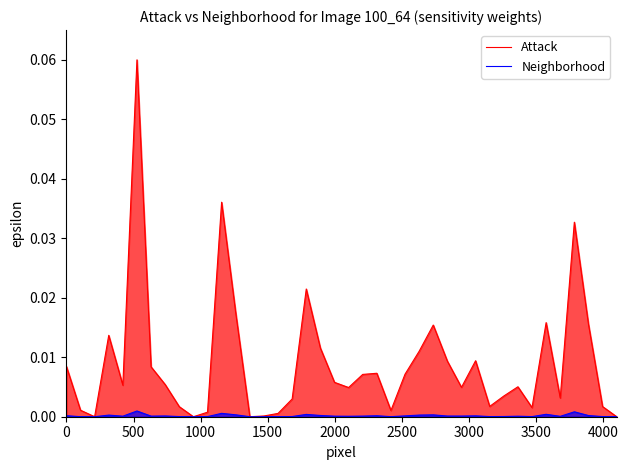

How many lines are shown in the chart?

2